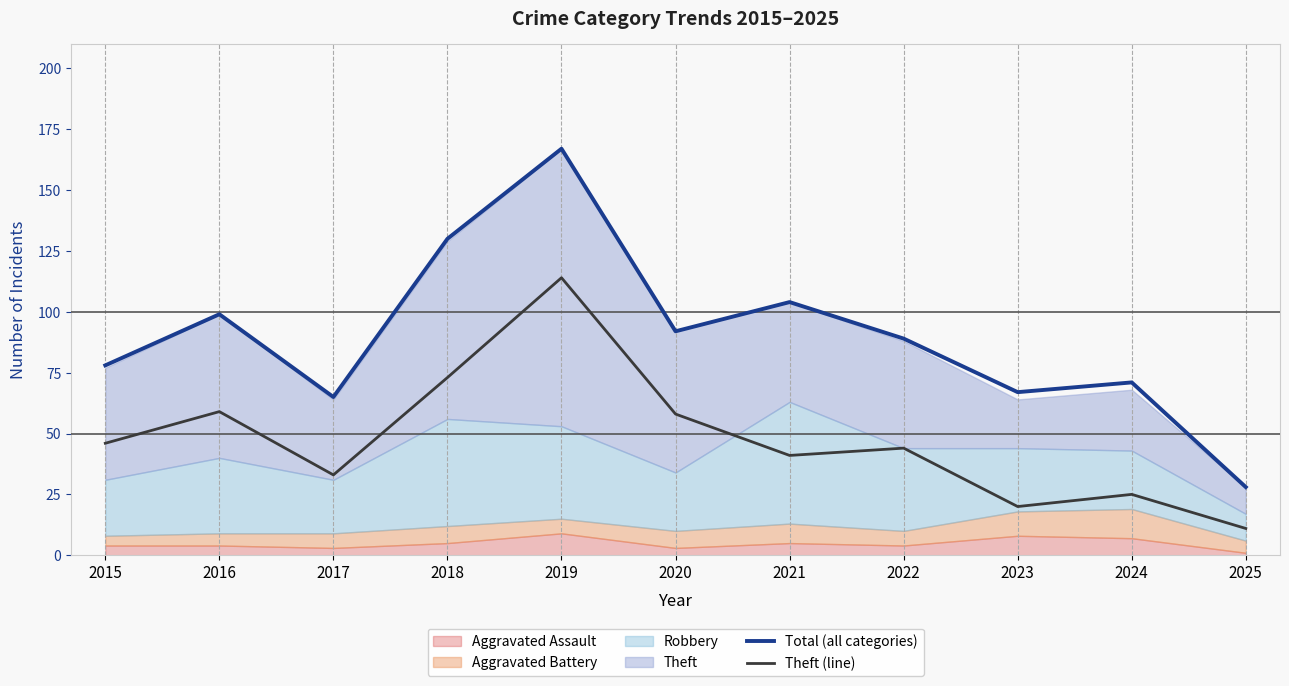

Reading left to right, extract all data points from this chart.

Total (all categories): 78	99	65	130	167	92	104	89	67	71	28
Theft (line): 46	59	33	73	114	58	41	44	20	25	11